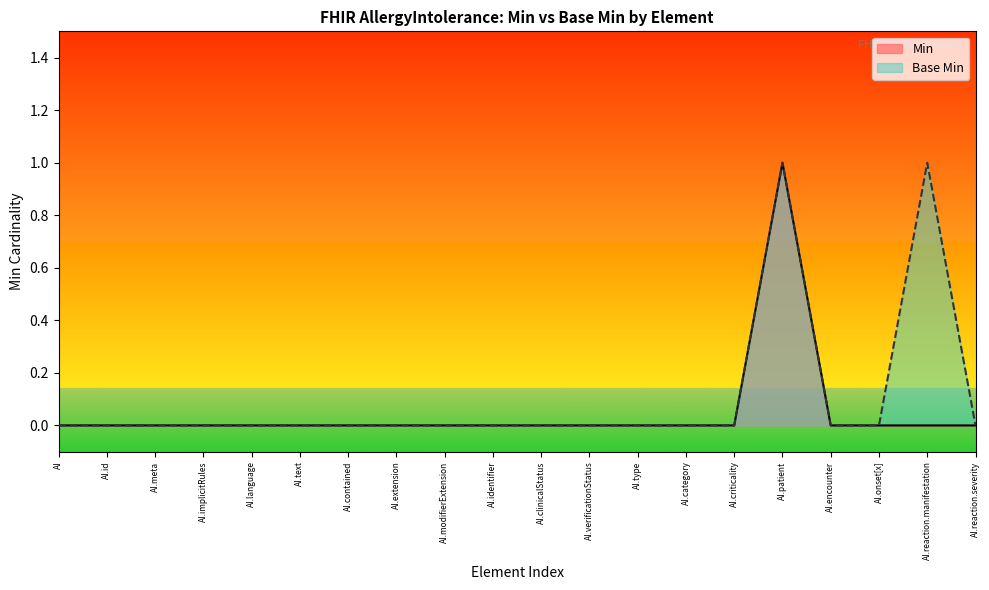

What are all the series names shown in the legend?

Min, Base Min